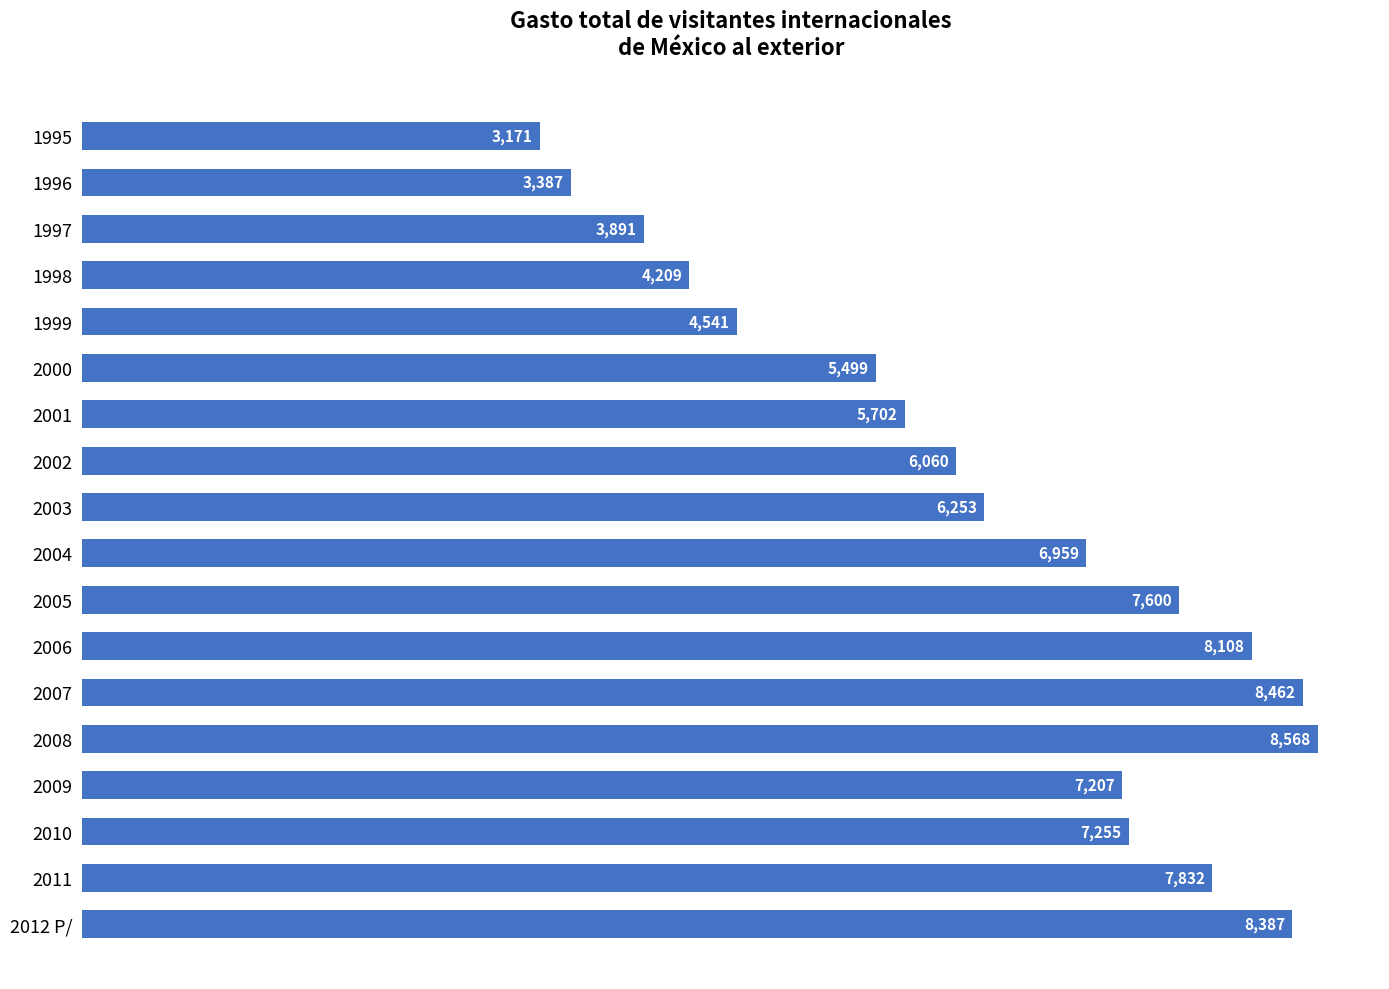

Are the bars horizontal?

Yes